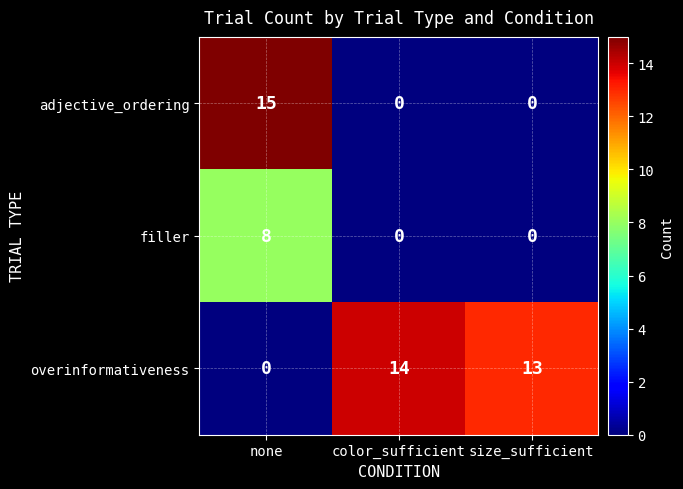

True or false: adjective_ordering has a value of -7 at size_sufficient.

False